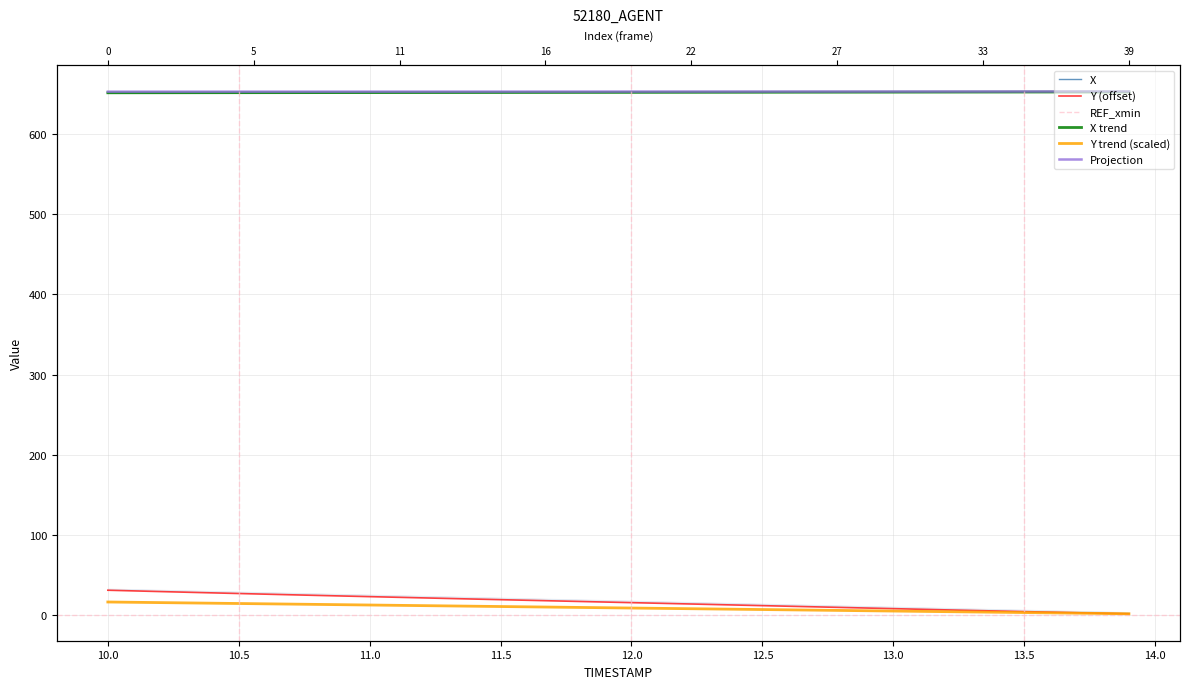

What is the value of the X point at the 35th from the left?

652.3